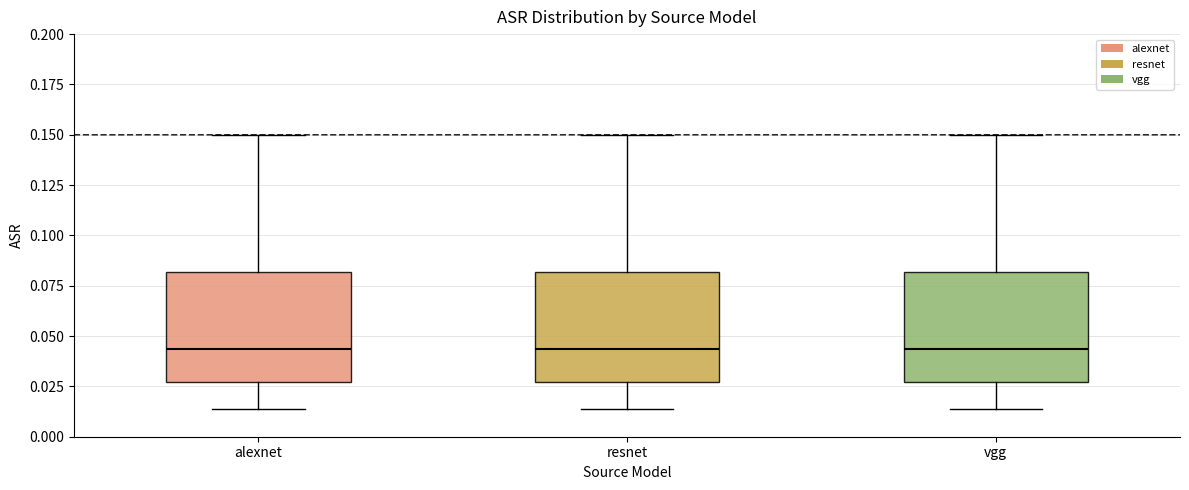

Where does the upper whisker of the box for alexnet end on the y-axis? The values are not printed on the chart, so give them approximately, as read against the axis.

0.150